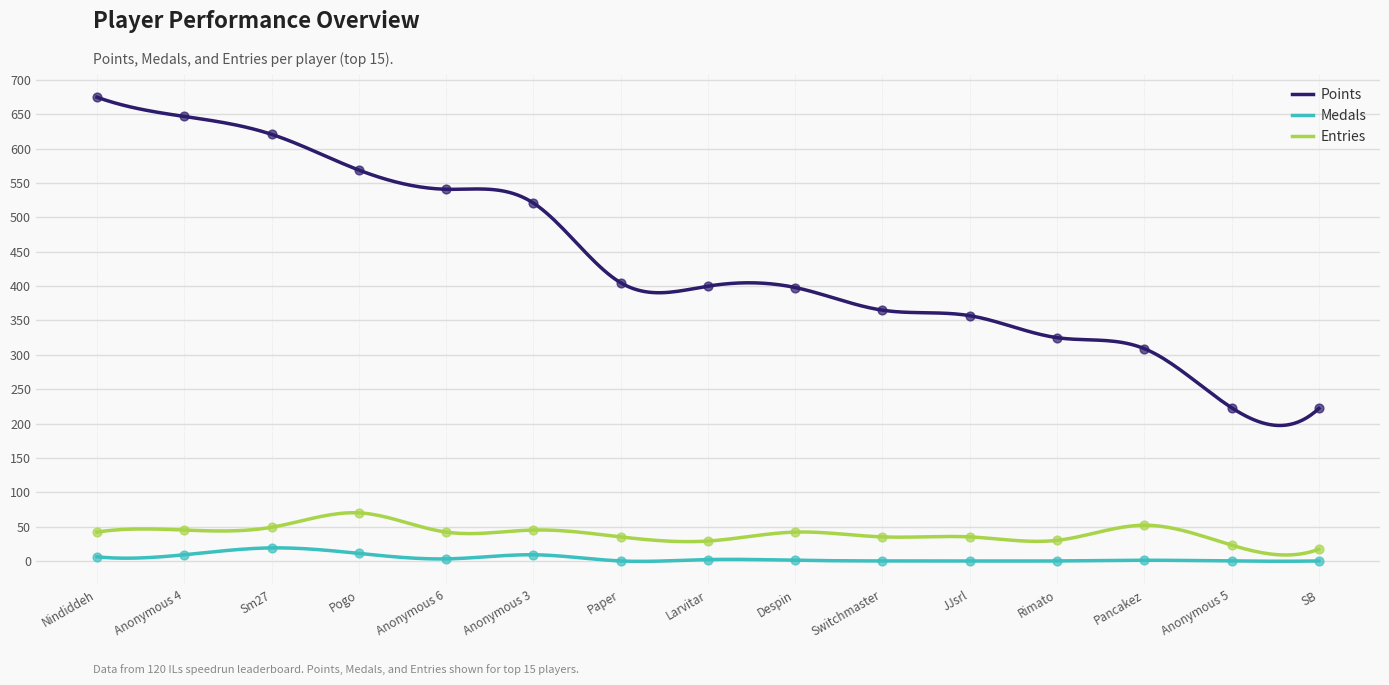

At which category is the sum across all series the highest?

Nindiddeh